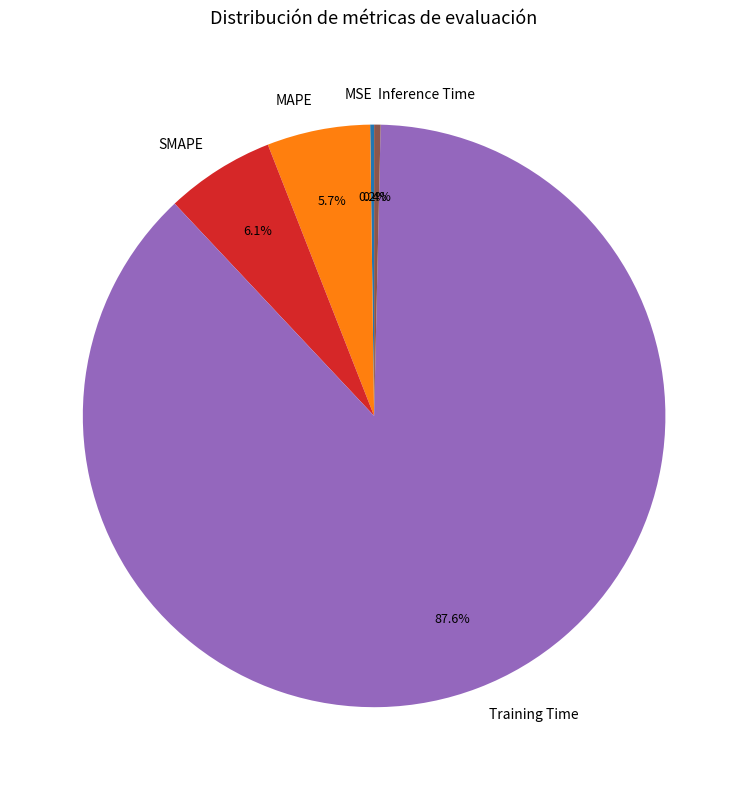

Which category has the biggest portion of the pie?

Training Time